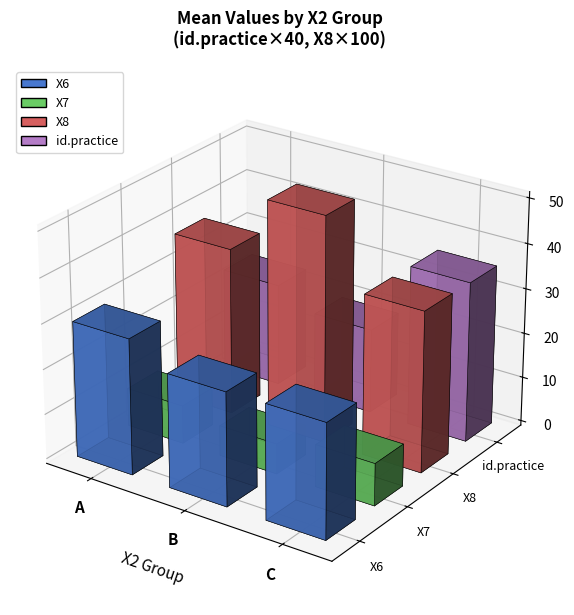

What is the value of the X8 bar at the 3rd from the left?

0.4